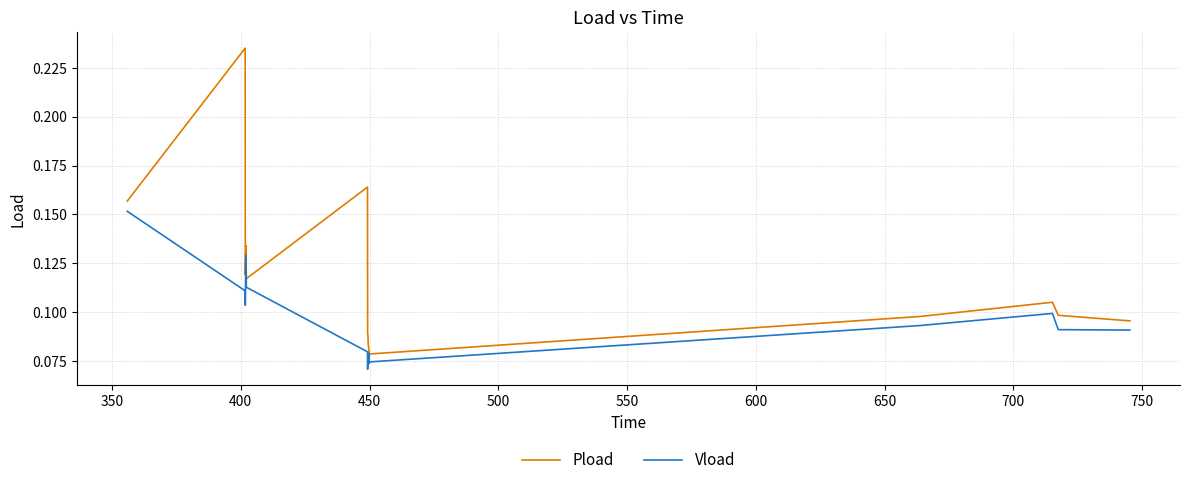

Which series has the widest spread of values?

Pload